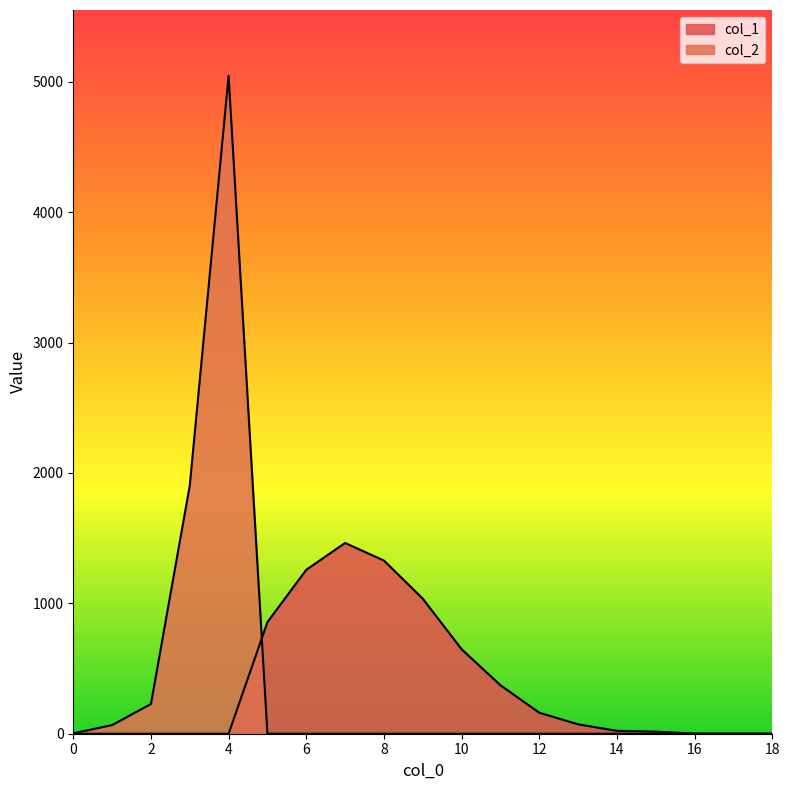

How many distinct data groups are displayed?

2